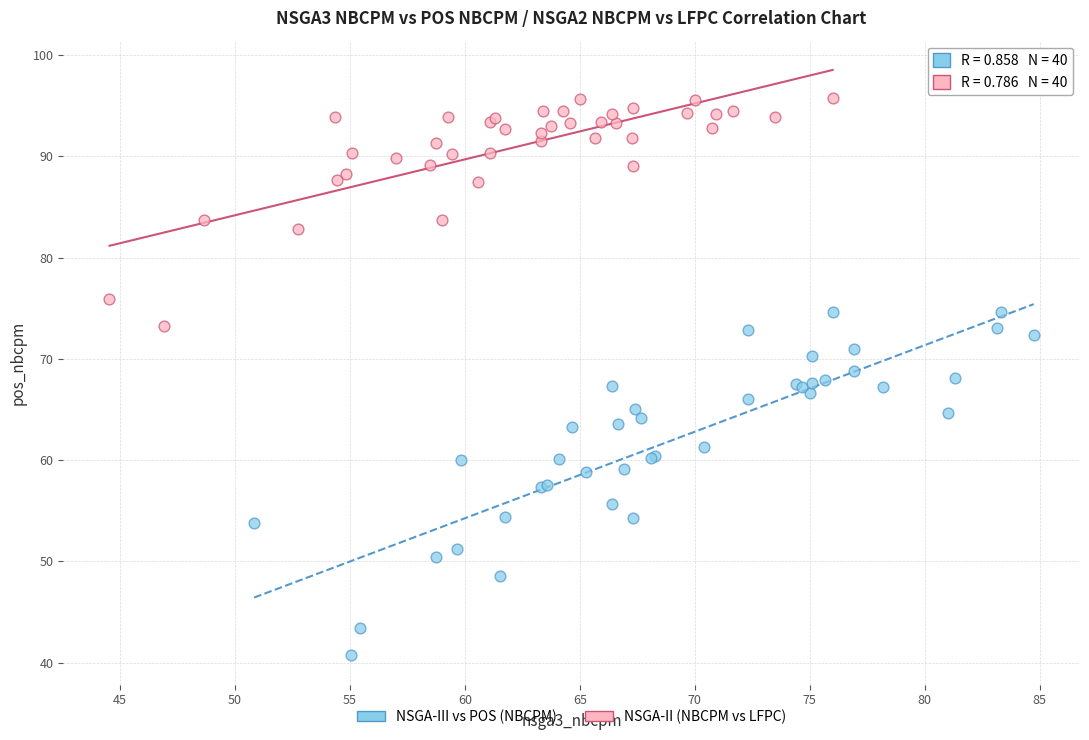

Which series reaches the maximum Y coordinate?

NSGA-II (NBCPM vs LFPC)